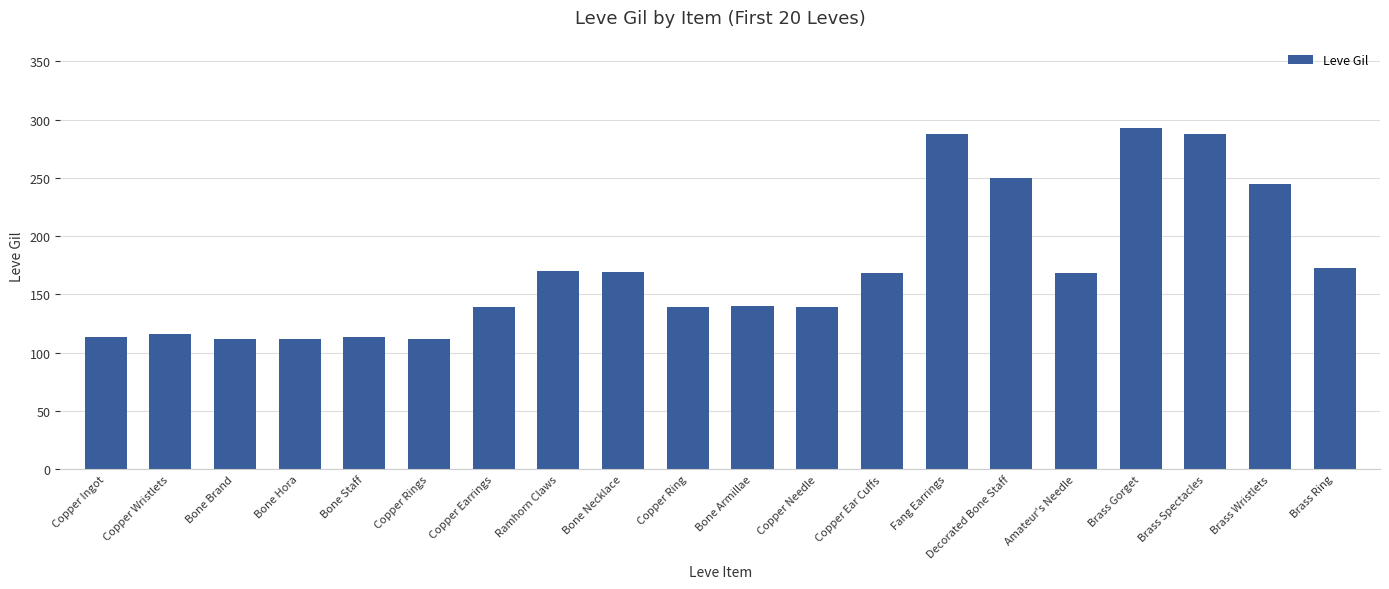

Read the value at Bone Necklace.

169